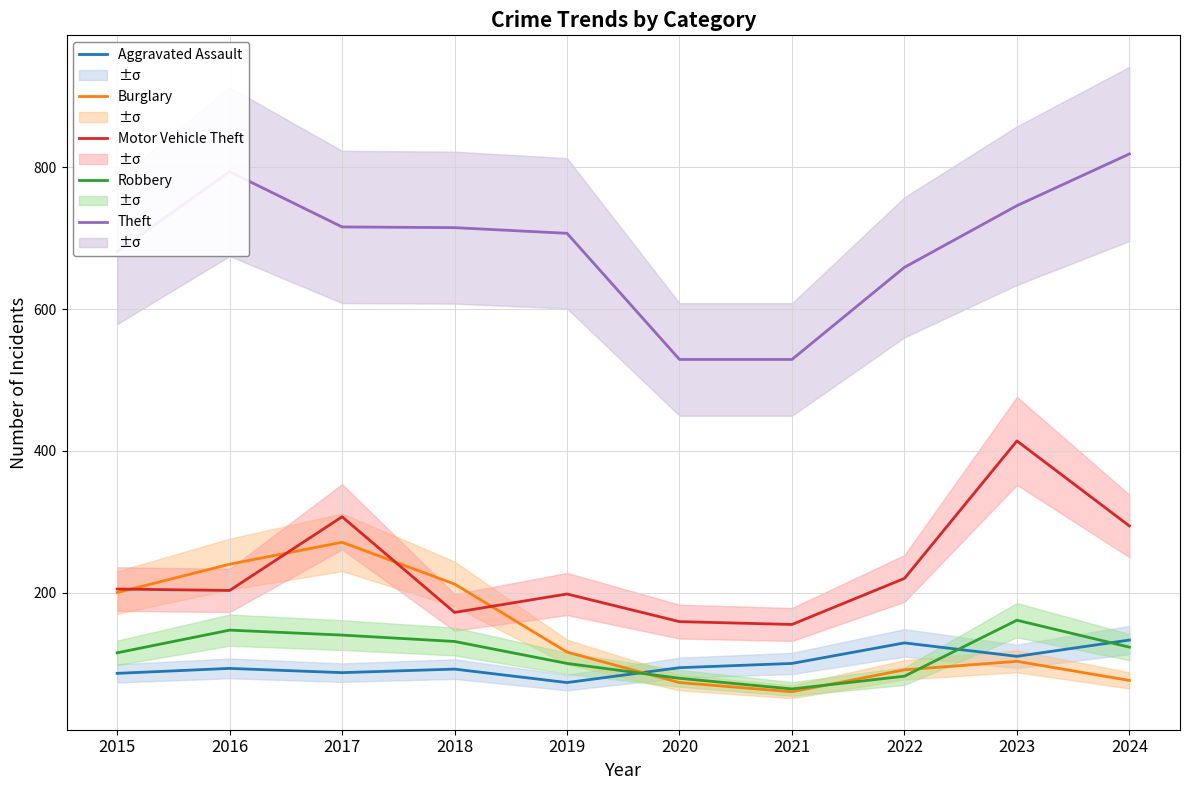

True or false: Aggravated Assault and Theft intersect in this chart.

False